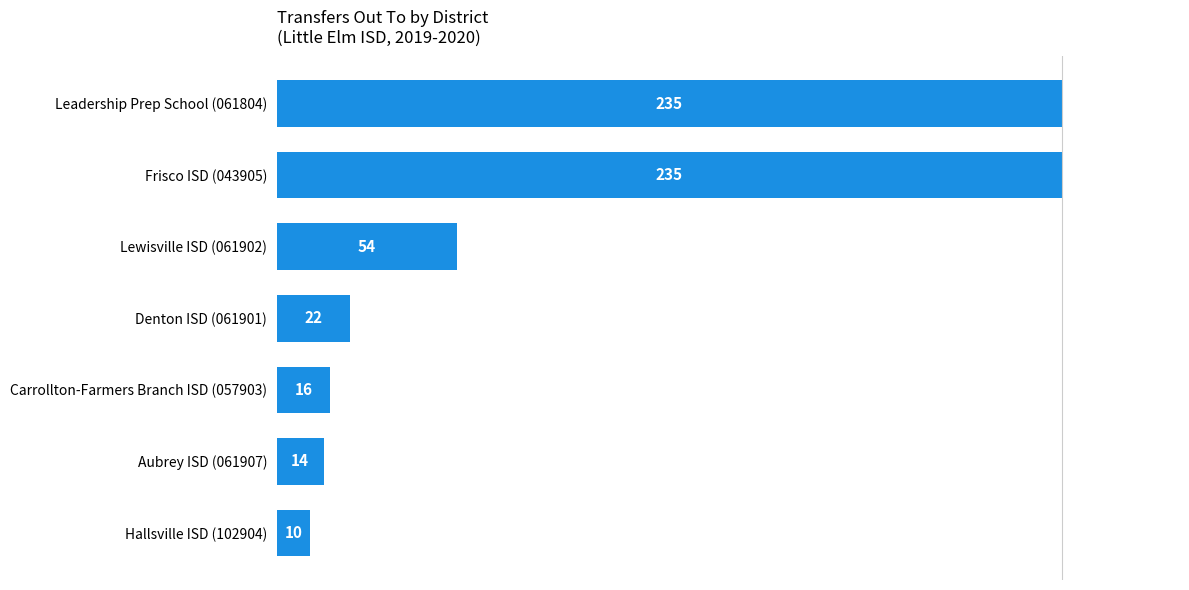

Reading bottom to top, what are all the values shown in this chart?

Hallsville ISD (102904)=10	Aubrey ISD (061907)=14	Carrollton-Farmers Branch ISD (057903)=16	Denton ISD (061901)=22	Lewisville ISD (061902)=54	Frisco ISD (043905)=235	Leadership Prep School (061804)=235